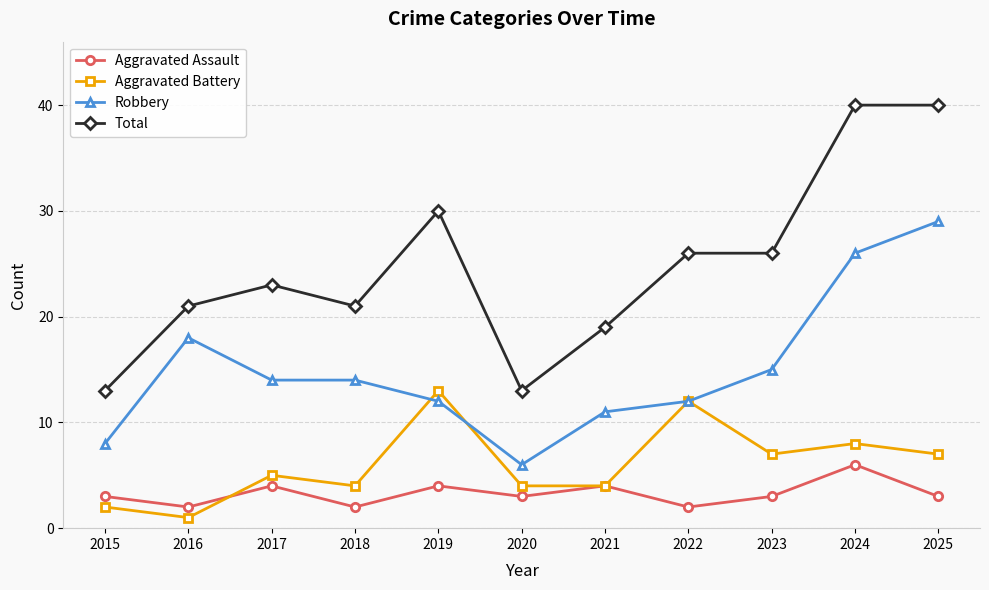

True or false: Total has more than 0 interior local peaks.

True